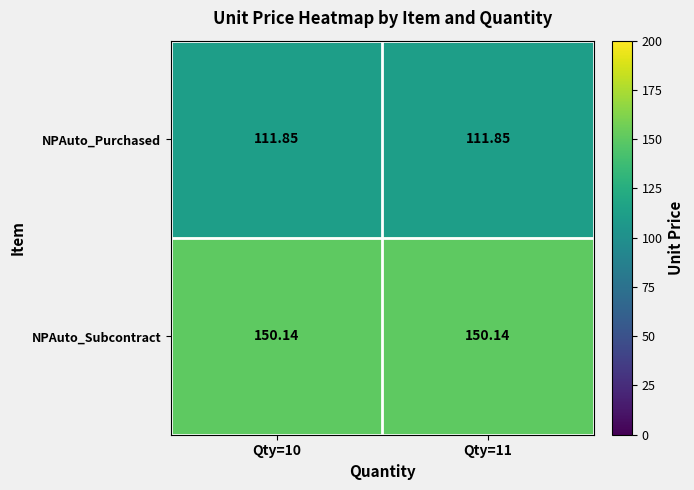

Rank the series at Qty=10 from lowest to highest value.

NPAuto_Purchased, NPAuto_Subcontract